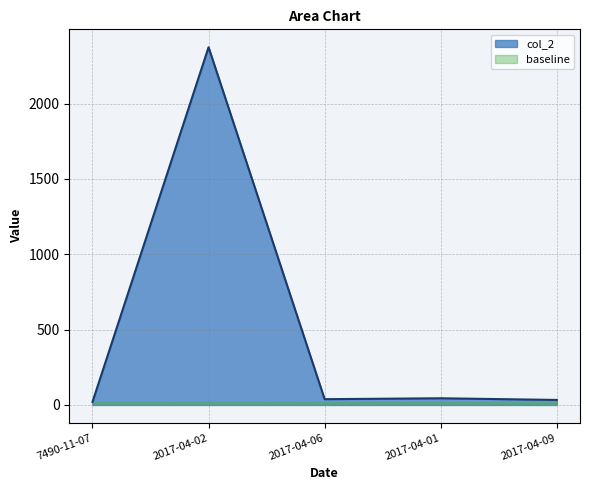

True or false: the data shows 56.3 at 2017-04-09.

False